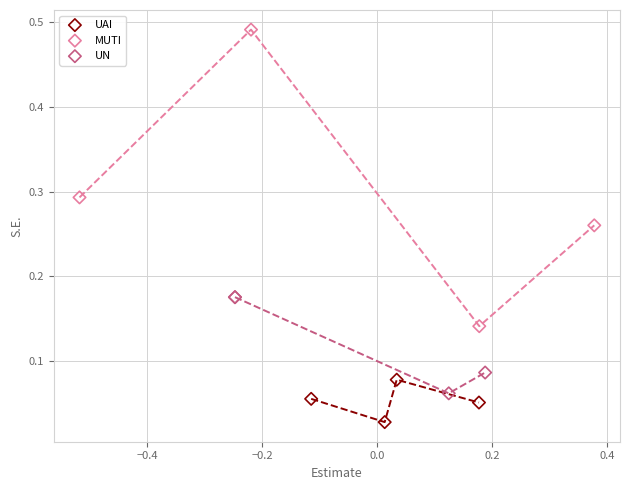

Which series has the widest spread of Y values?

MUTI